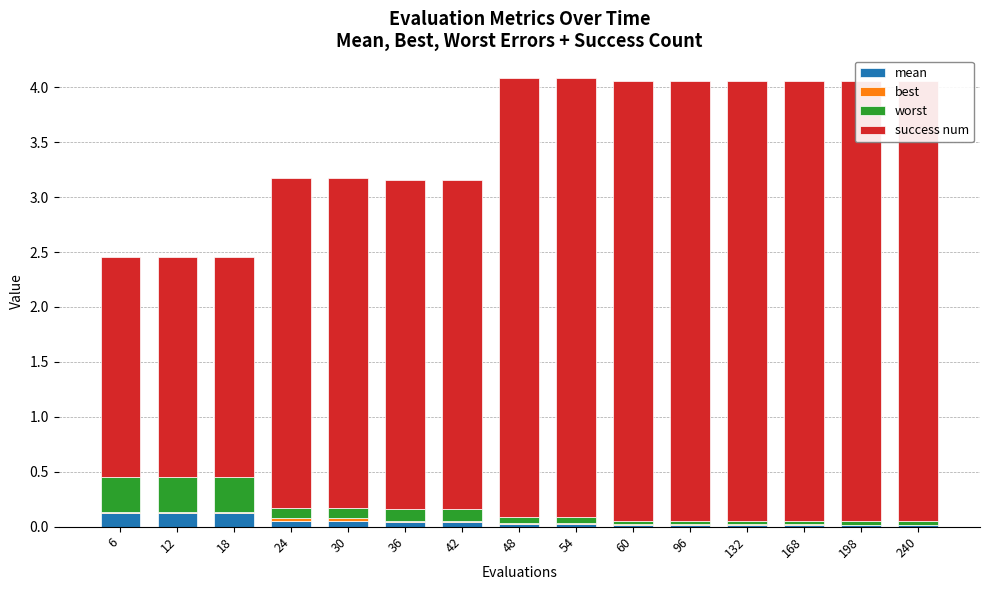

At which category is the sum across all series the highest?

48